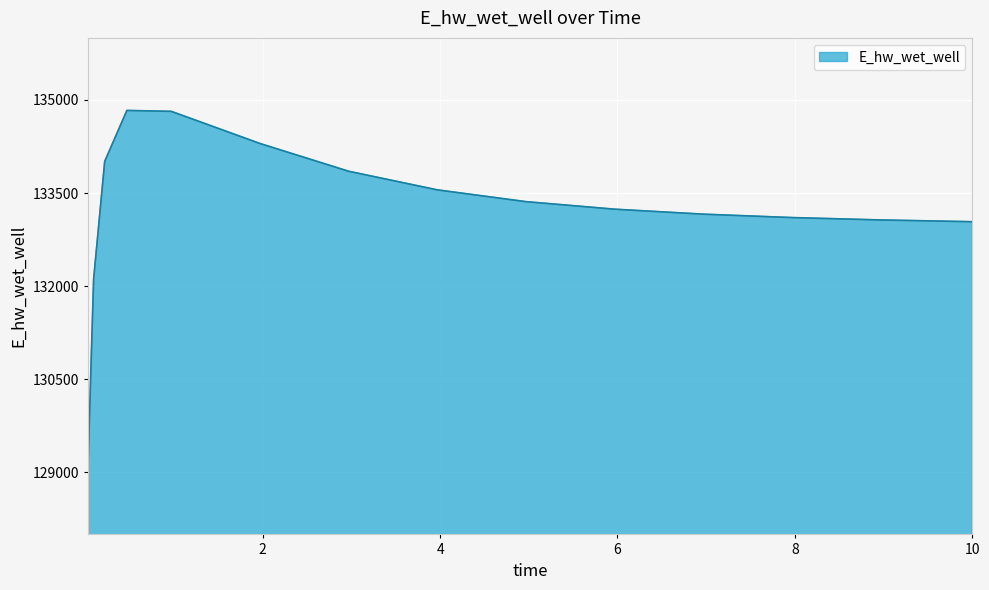

What is the greatest value displayed?

134831.0